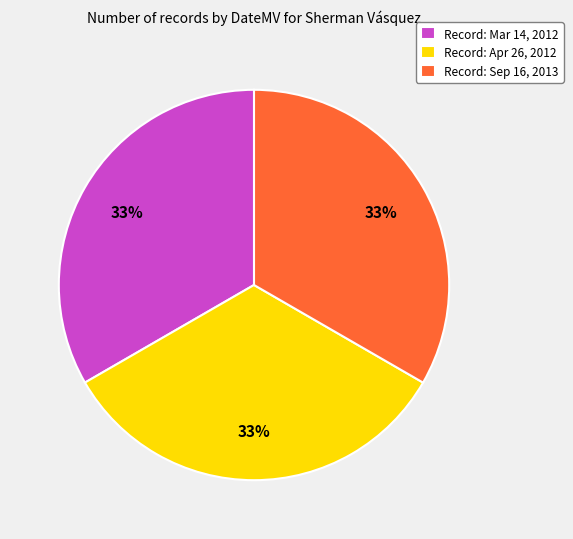

The Record: Apr 26, 2012 slice represents 27% of the pie. True or false?

False